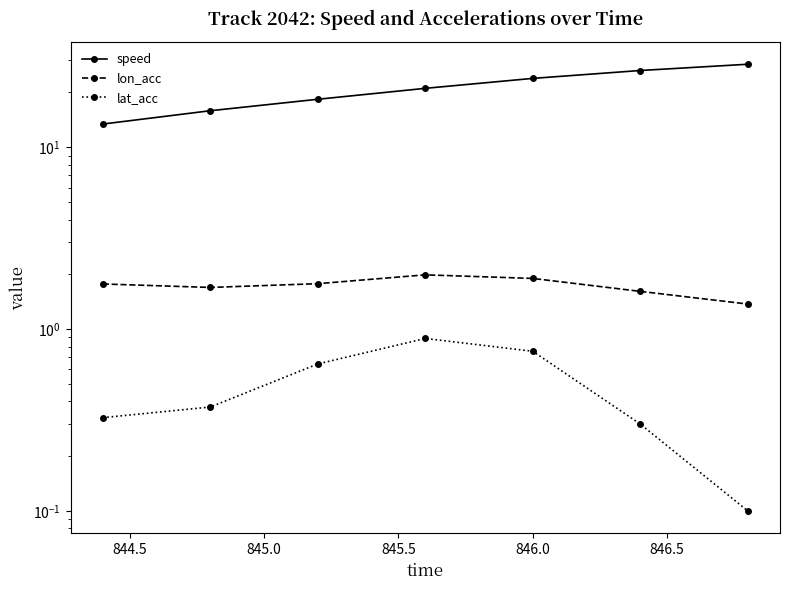

The value of speed at 846.0 is 42.3. True or false?

False